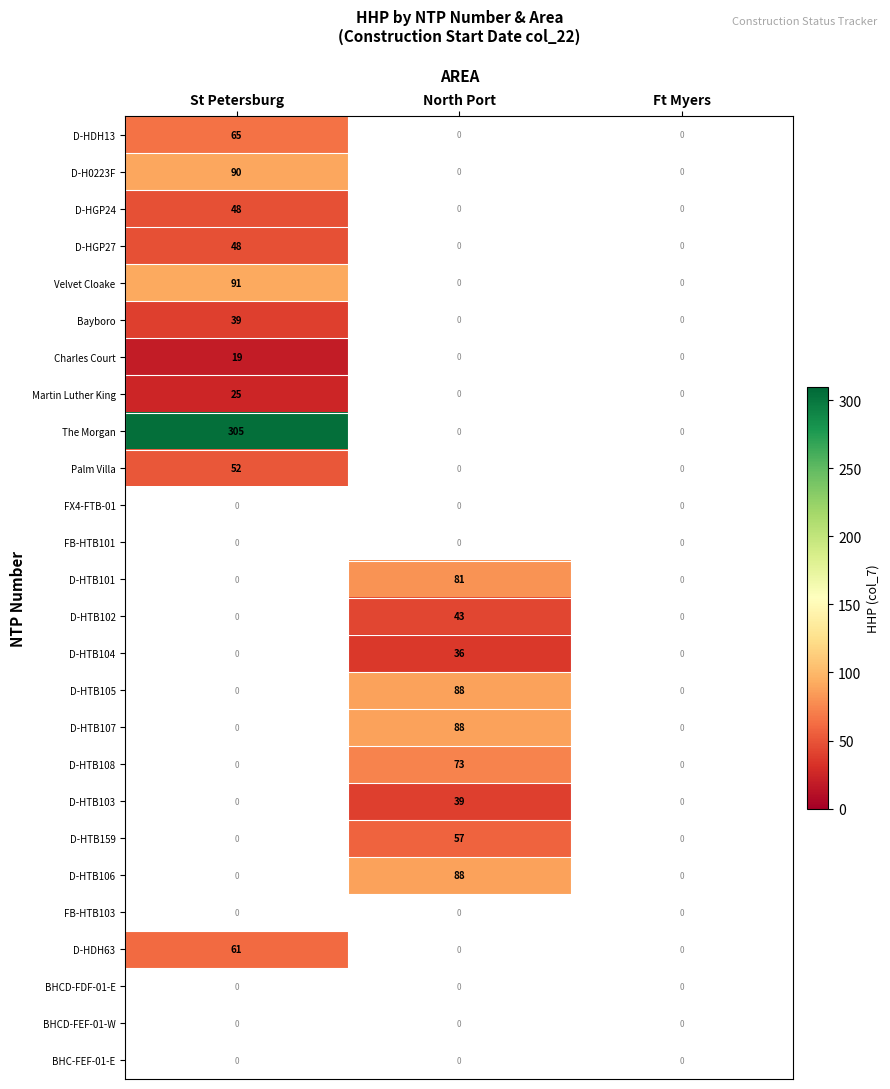

At how many categories does at least one series exceed 185?

1